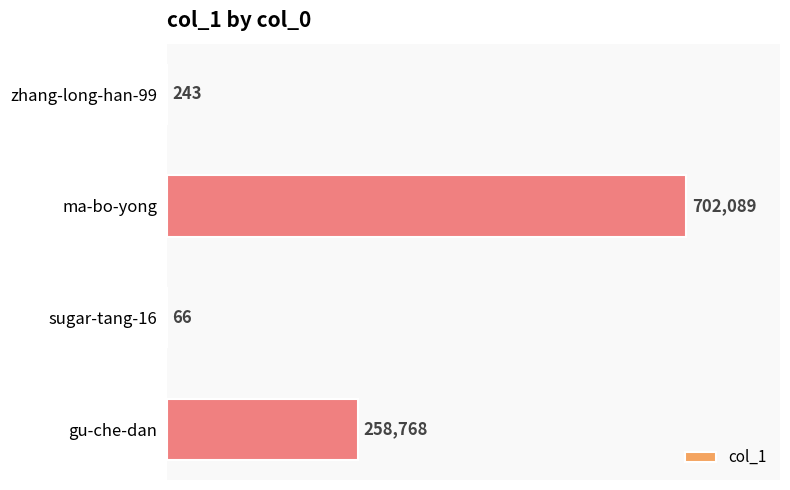

What is the greatest value displayed?

702089